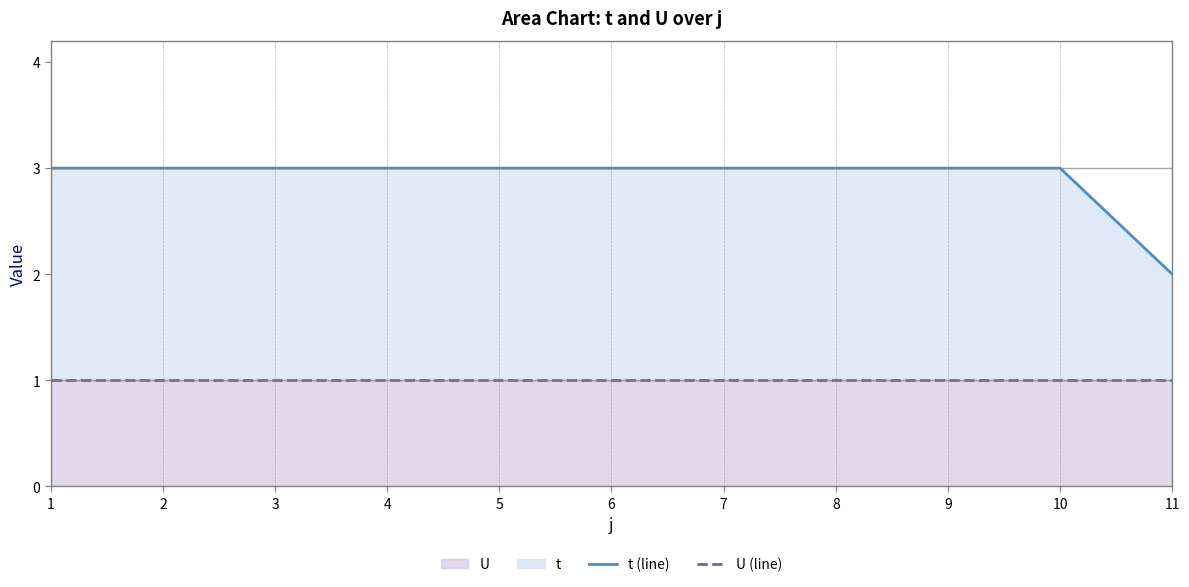

List the labels in order of U (line) value, largest first.

1, 2, 3, 4, 5, 6, 7, 8, 9, 10, 11